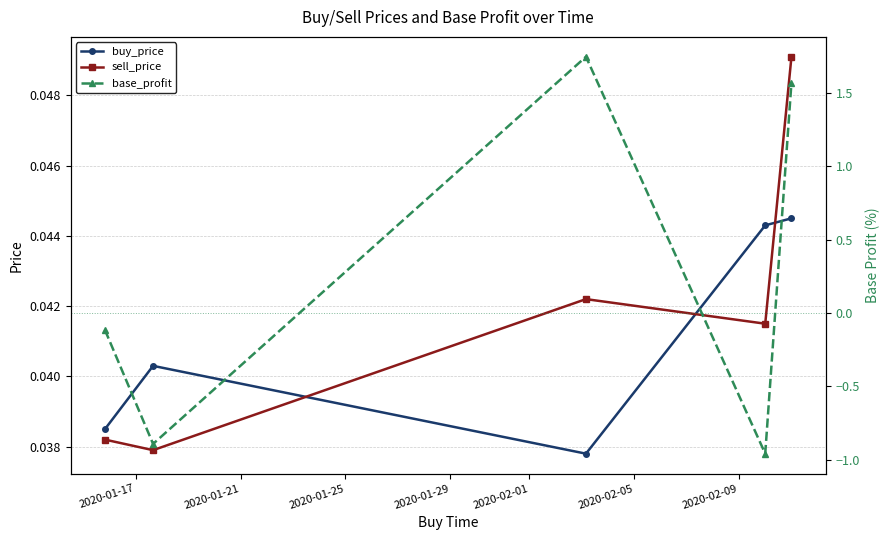

How many intersections are there between buy_price and base_profit?

3